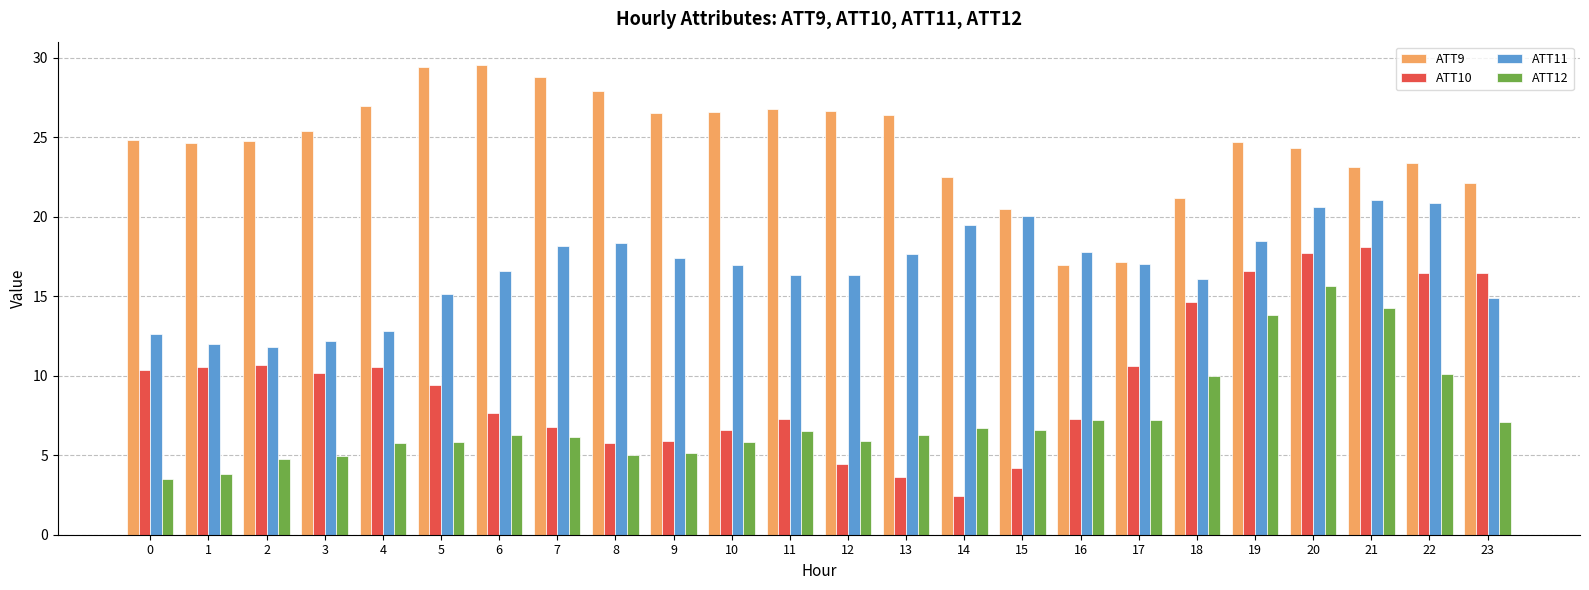

Which series changed the most between 9 and 16?

ATT9